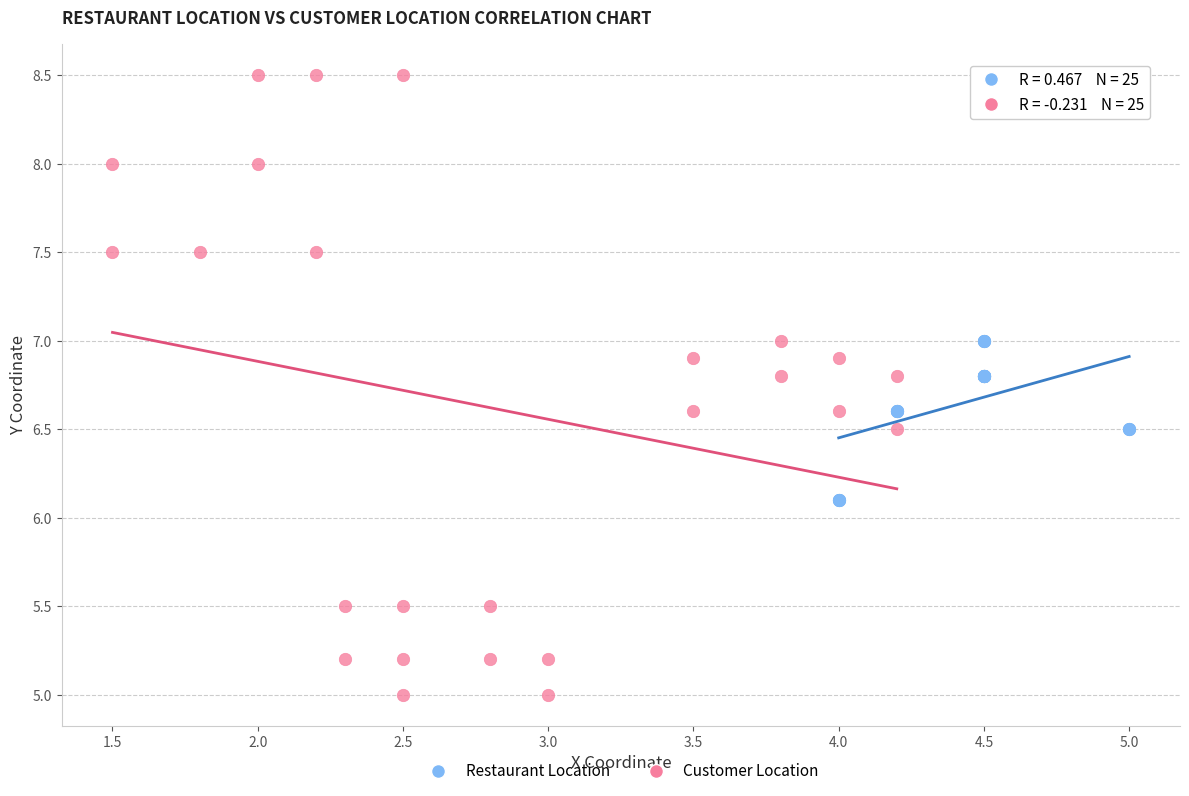

Which series reaches the maximum Y coordinate?

Customer Location